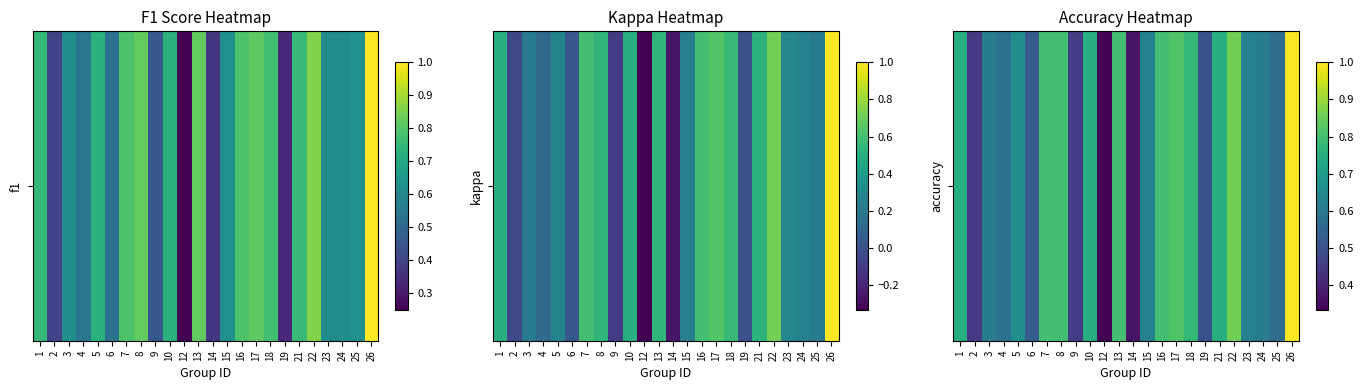

List the labels in order of value, largest first.

26, 22, 17, 7, 8, 13, 16, 18, 1, 10, 21, 5, 15, 23, 3, 24, 4, 25, 6, 19, 9, 2, 14, 12